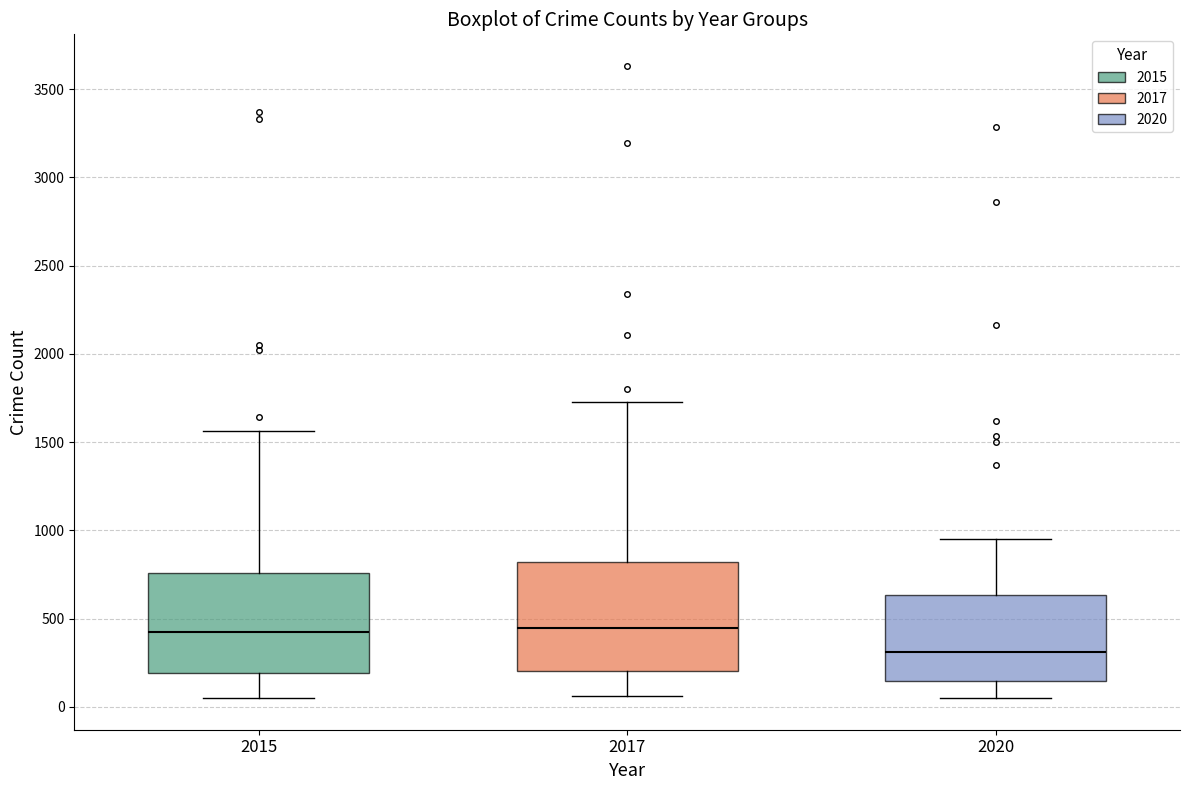

Comparing the boxes themselves (not the whiskers), which one is the tallest?

2017